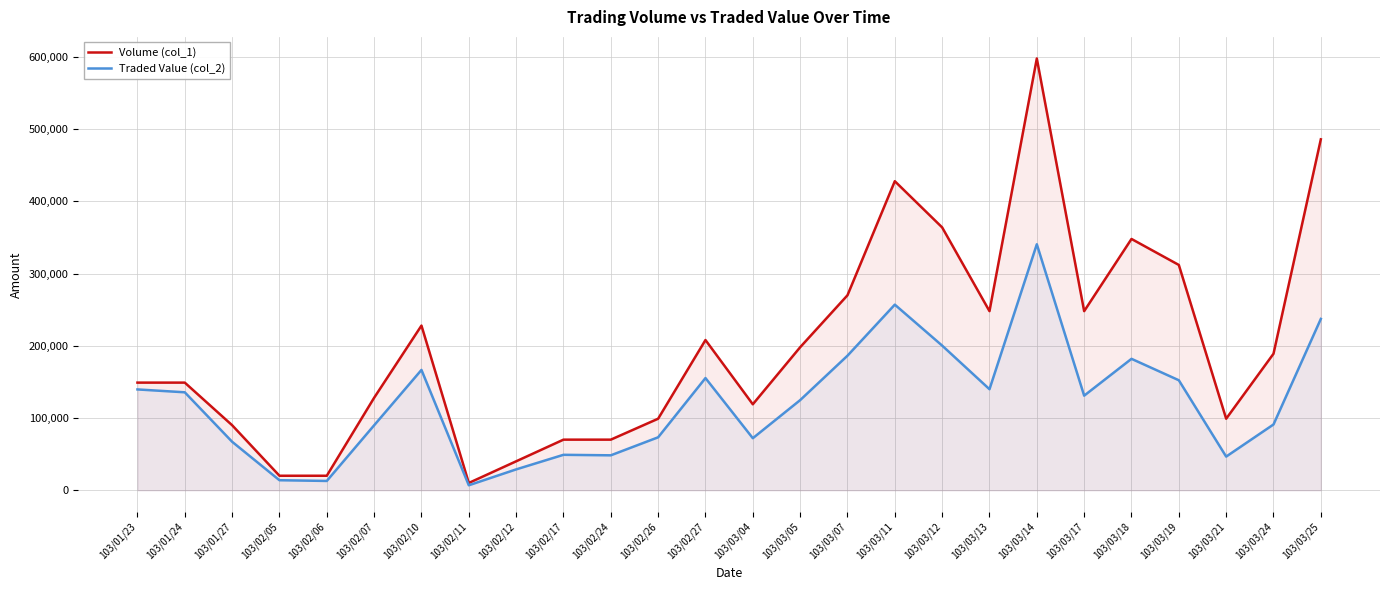

True or false: Traded Value (col_2) has more than 0 points higher than both neighbors.

True